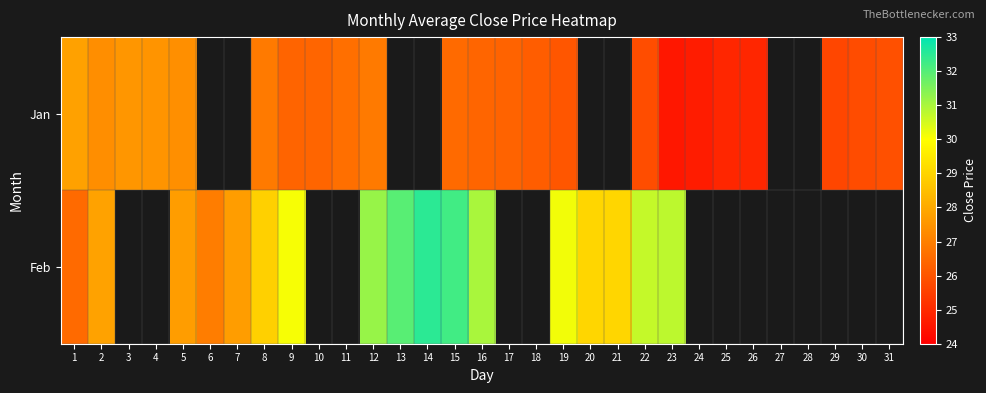

Where does the Jan series first go above 26?

1